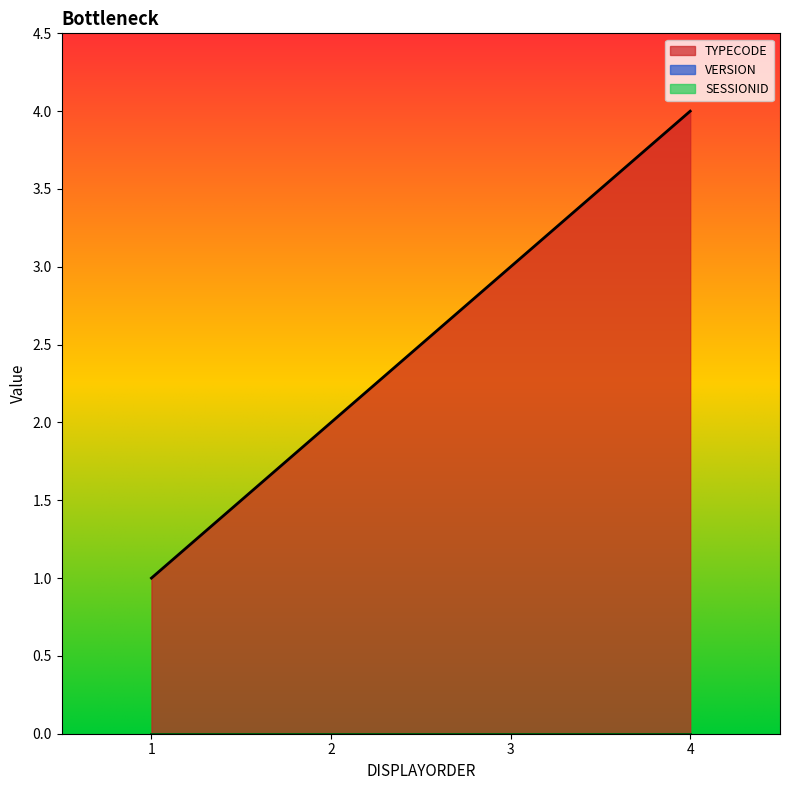

Is the value of SESSIONID at 1 greater than the value of VERSION at 1?

No